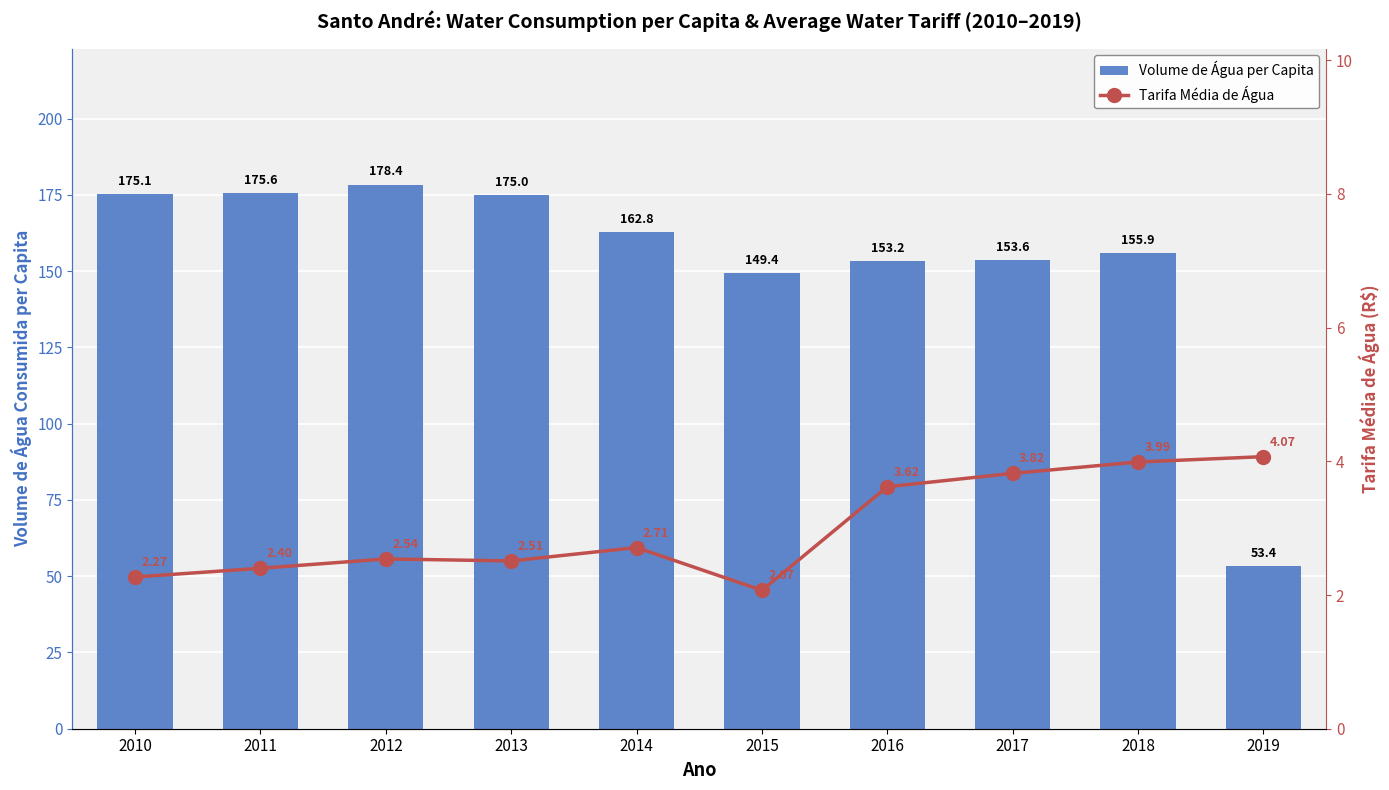

At which label does Volume de Água per Capita first exceed 162?

2010